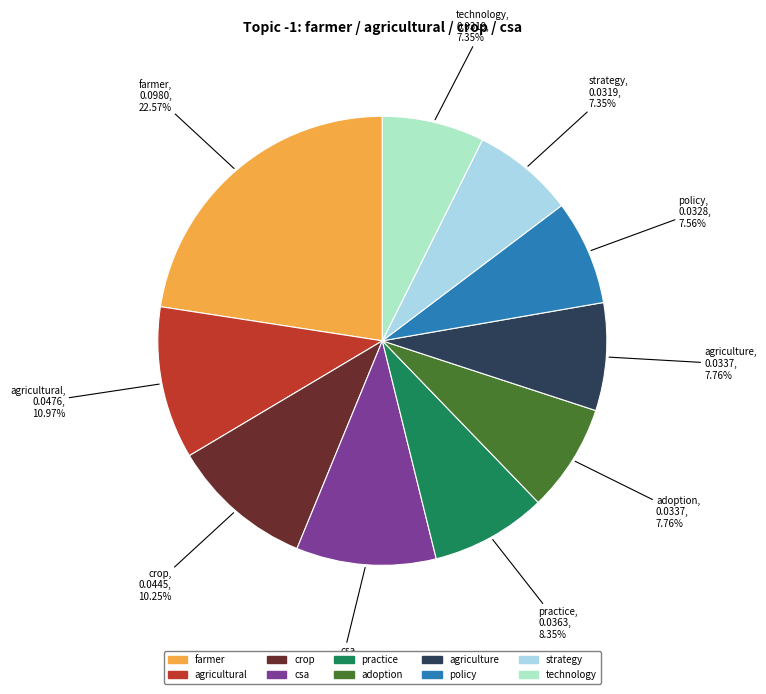

Which category has the biggest portion of the pie?

farmer